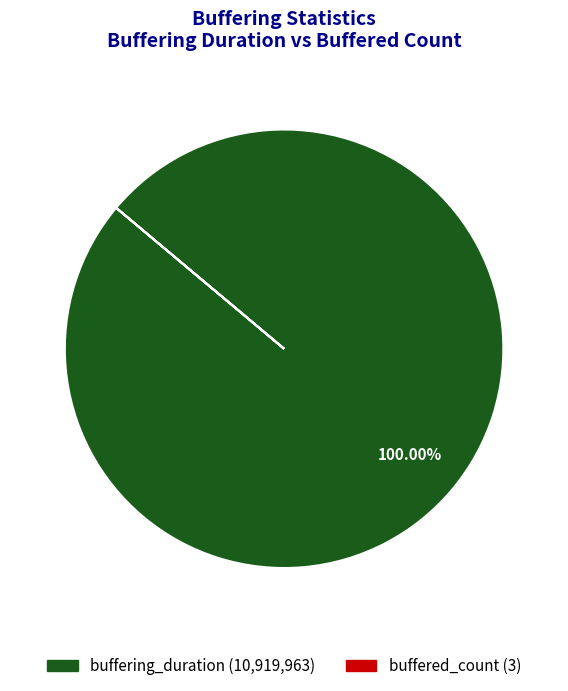

Is there any slice that represents more than half of the pie?

Yes